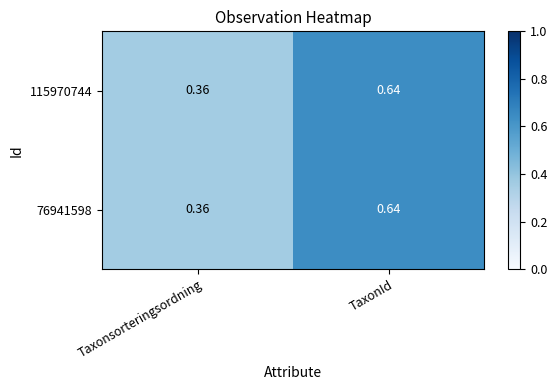

At which category is the sum across all series the highest?

TaxonId